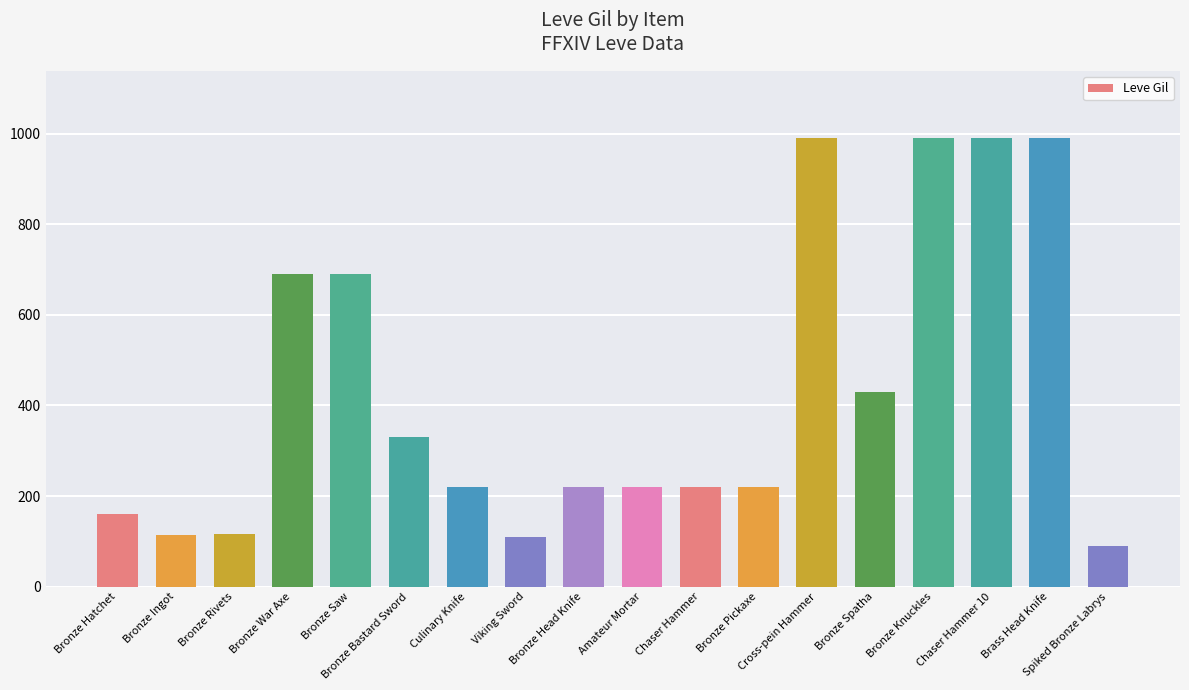

At which label is the value closest to 540?

Bronze Spatha